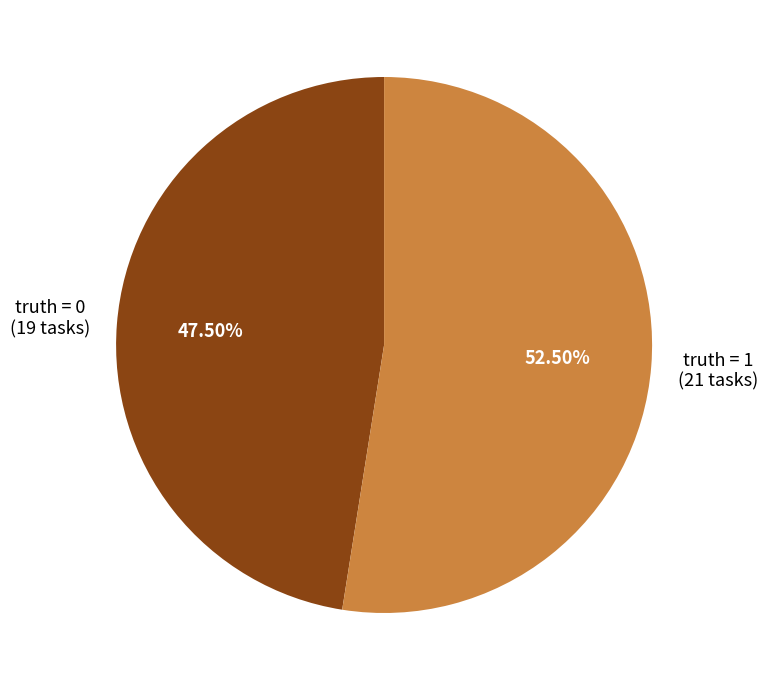

Count the number of slices in the pie.

2